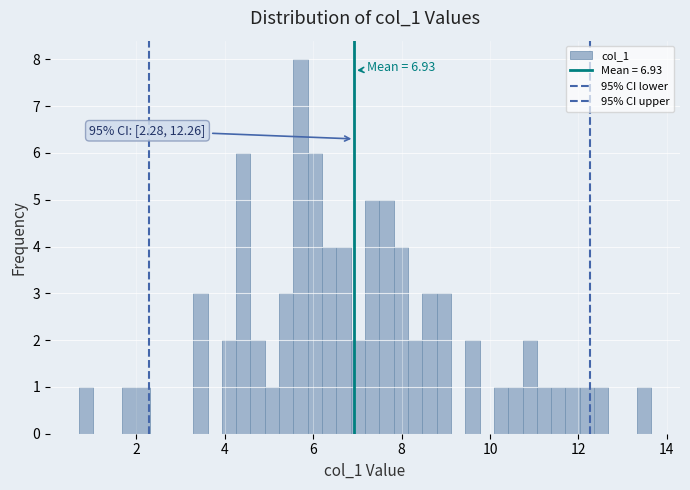

Around what value on the x-axis is the tallest bar? Give the approximate position of its centre, as read against the axis.

5.8